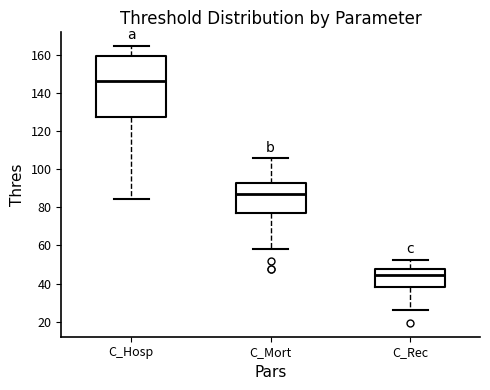

Reading left to right, transcribe this box plot: for each box, give where its median line is, the range the box spans, and where its two whiskers end, as read against the y-axis. The values are not printed on the chart, so give them approximately, as read against the axis.

C_Hosp: median 146, box 128 to 160, whiskers 84 to 164
C_Mort: median 86, box 76 to 92, whiskers 58 to 106
C_Rec: median 44, box 38 to 48, whiskers 26 to 52